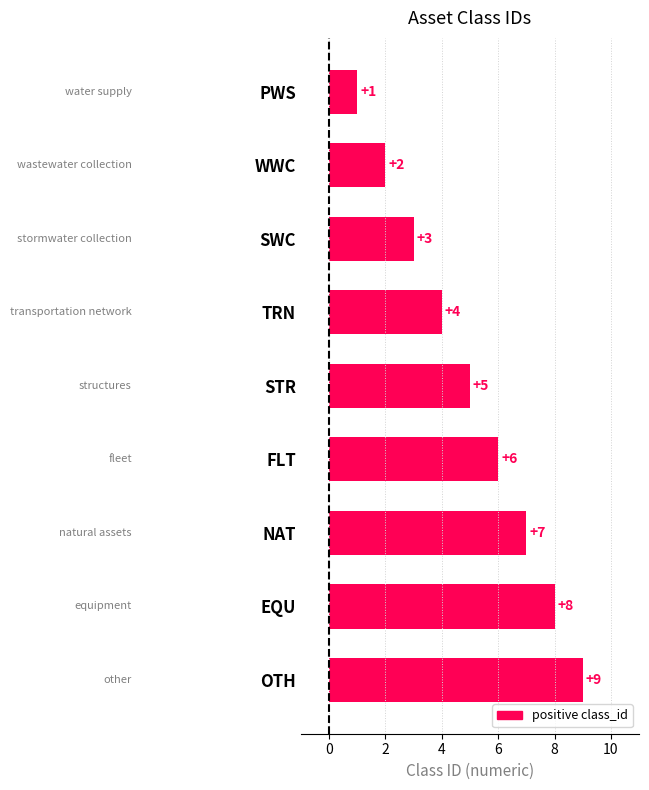

At which label is the value closest to 5?

STR